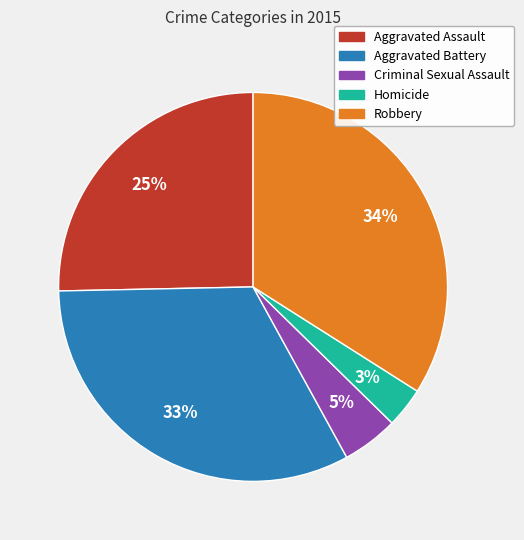

Is Robbery the majority of the pie?

No